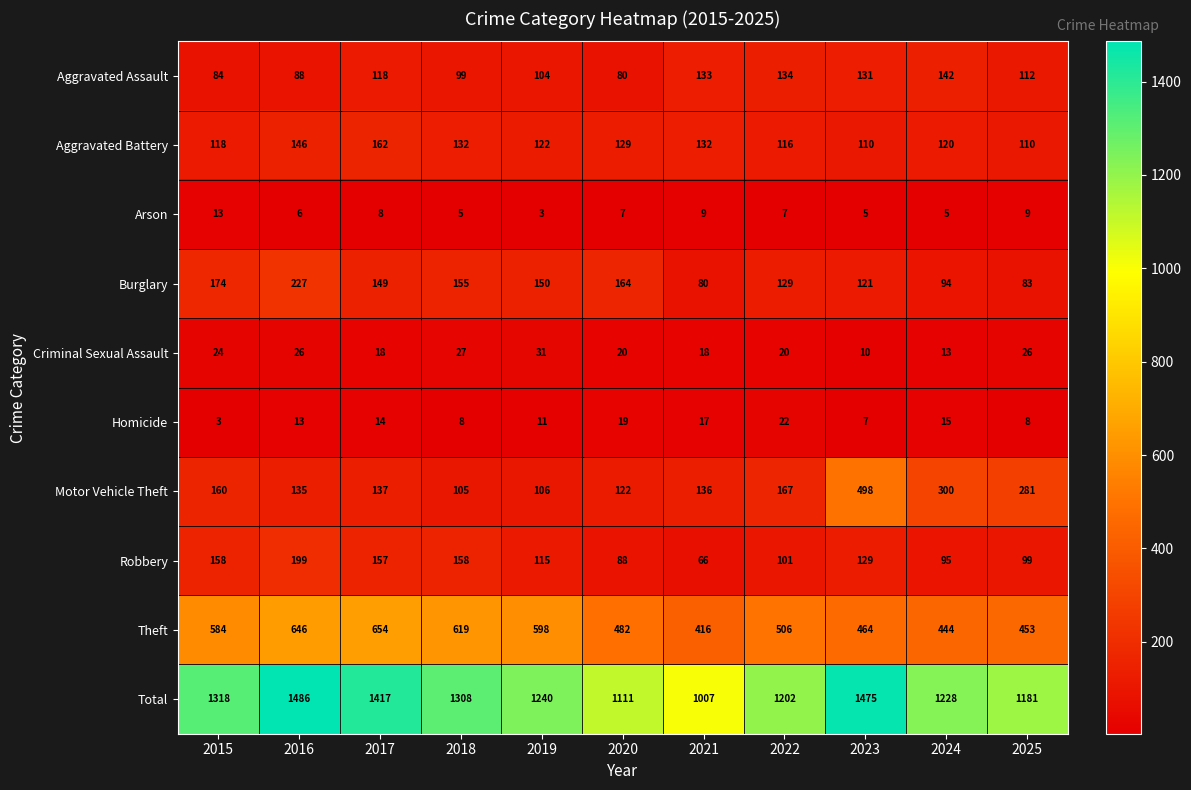

Which series has the widest spread of values?

Total